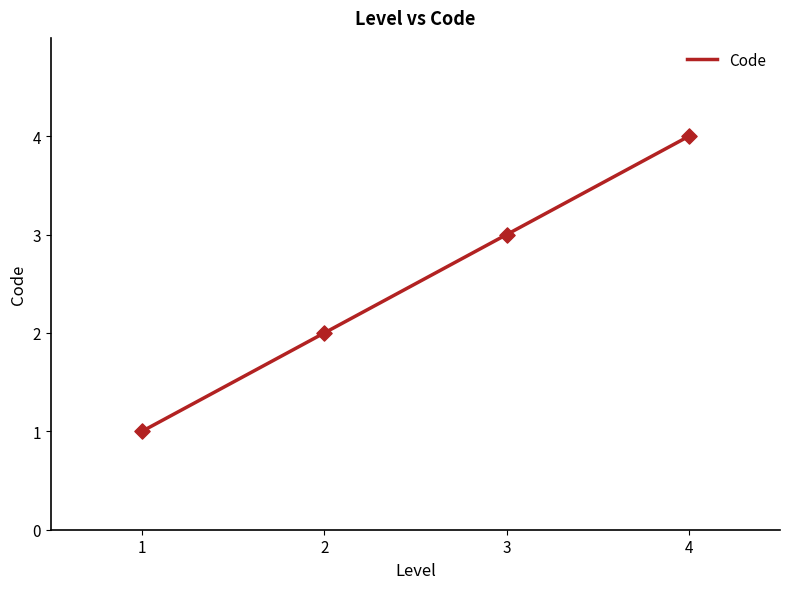

What is the highest value of the Code series?

4.0